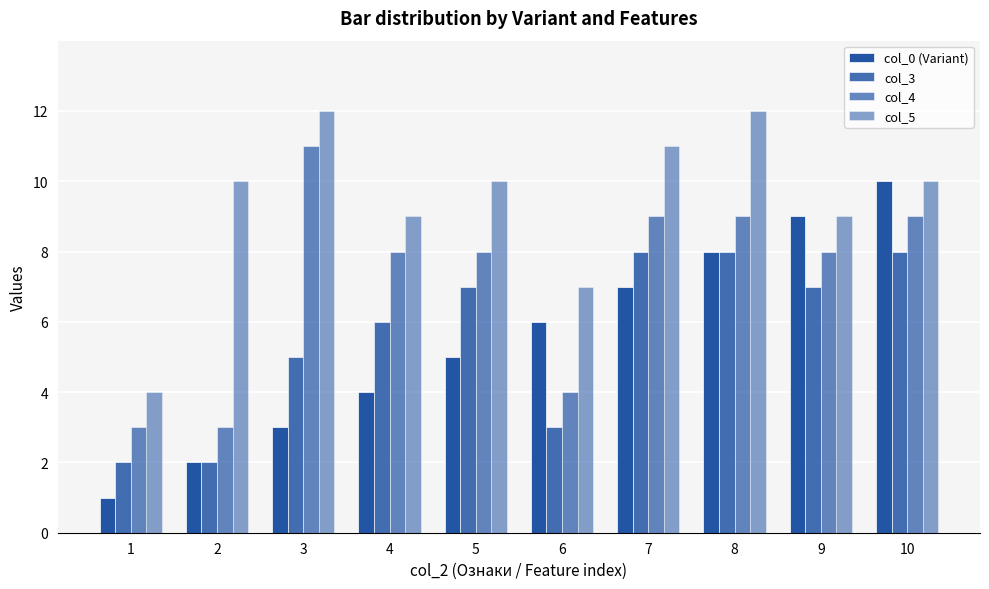

What is the value of the col_4 bar at the 9th from the left?

8